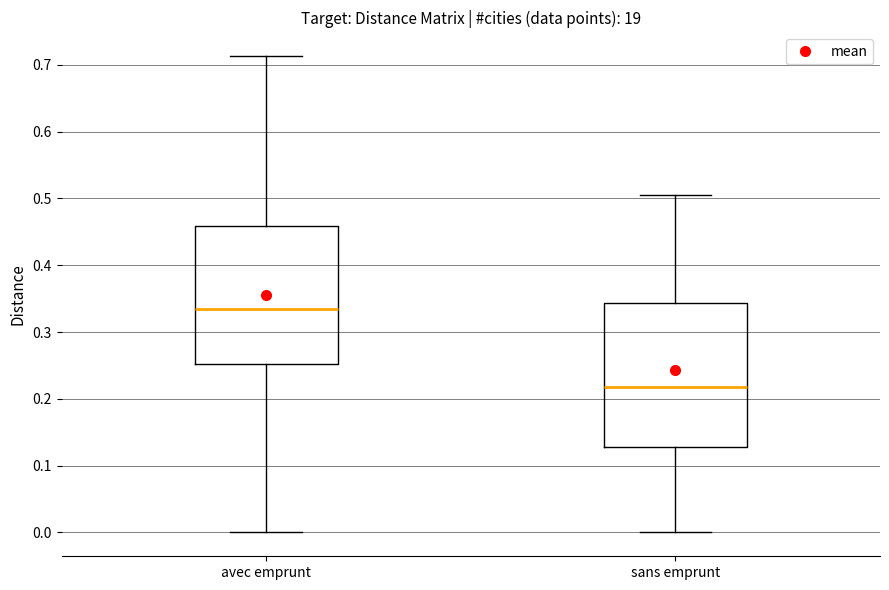

Which box's median line is the highest?

avec emprunt